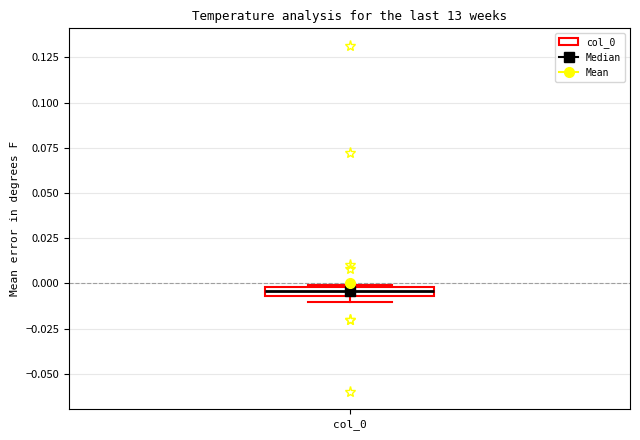

Where is the lower edge of the box for col_0 on the y-axis? The values are not printed on the chart, so give them approximately, as read against the axis.

-0.005